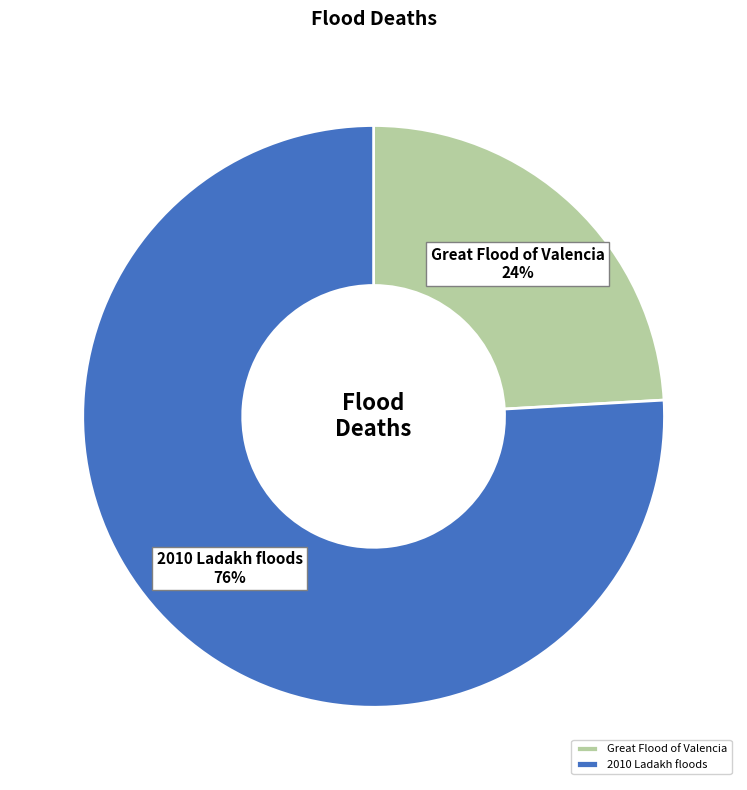

To the nearest percent, what percentage of the pie is 2010 Ladakh floods?

76%